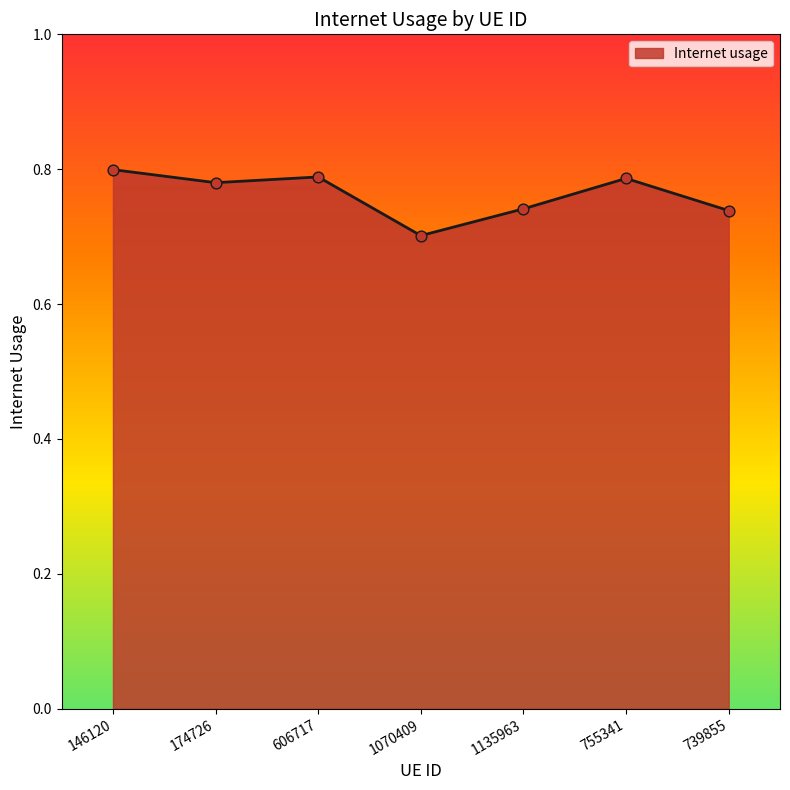

Which has a higher value, 146120 or 755341?

146120